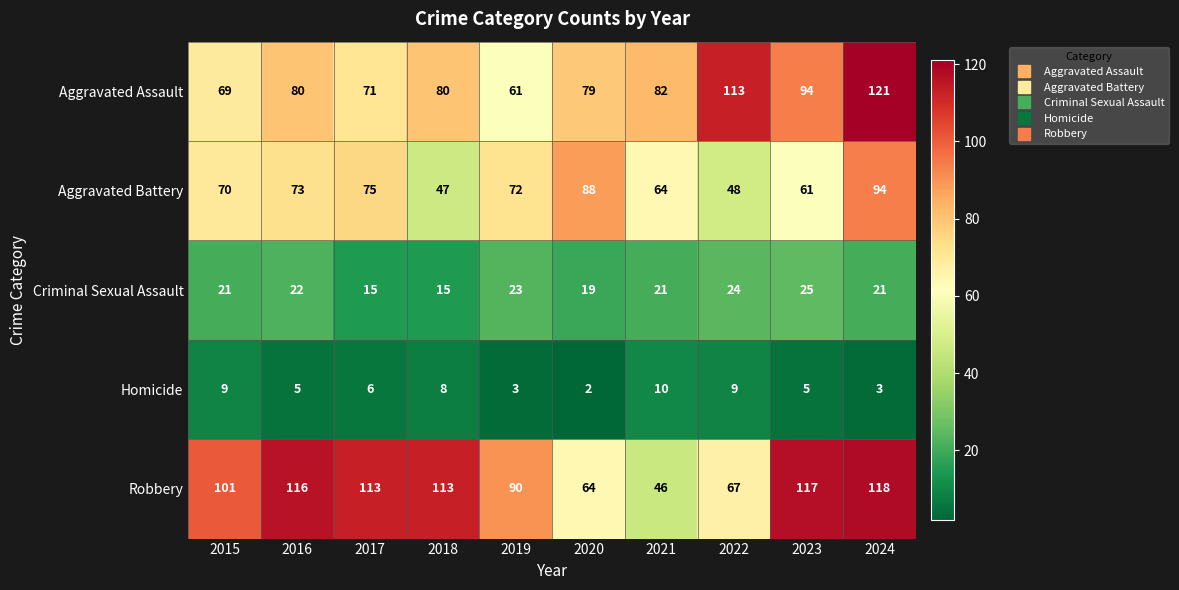

How many series are shown in this chart?

5